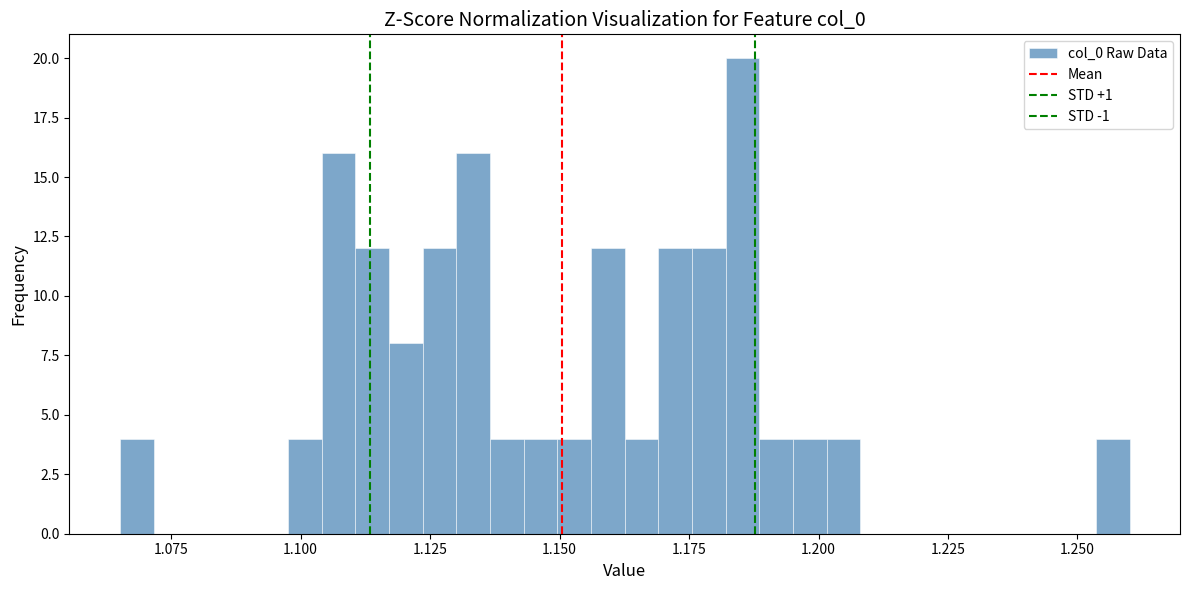

Read against the x-axis, roughly where is the centre of the tallest bar?

1.185